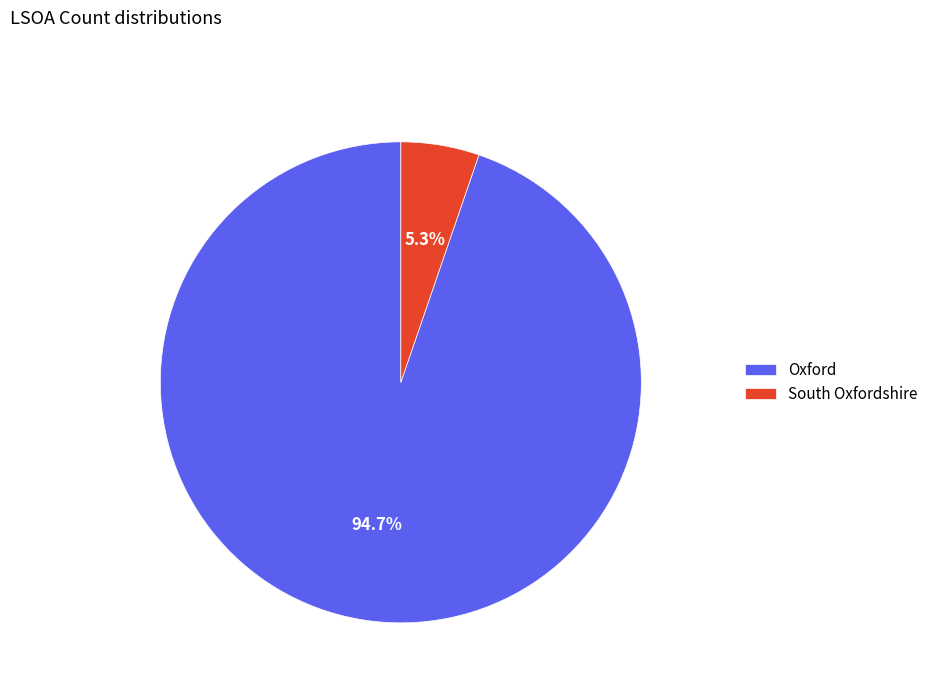

To the nearest percent, what is the difference between the Oxford and South Oxfordshire slice percentages?

89%